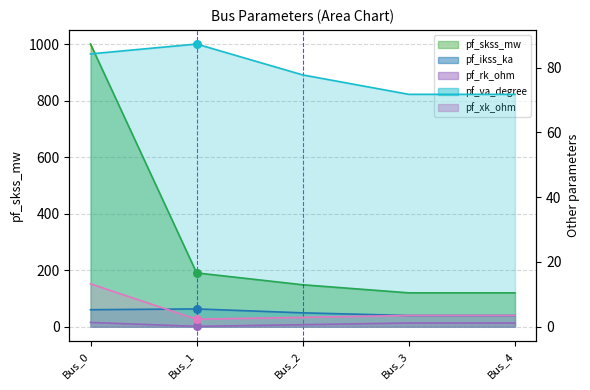

Which series has the largest Y range (max minus min)?

pf_skss_mw